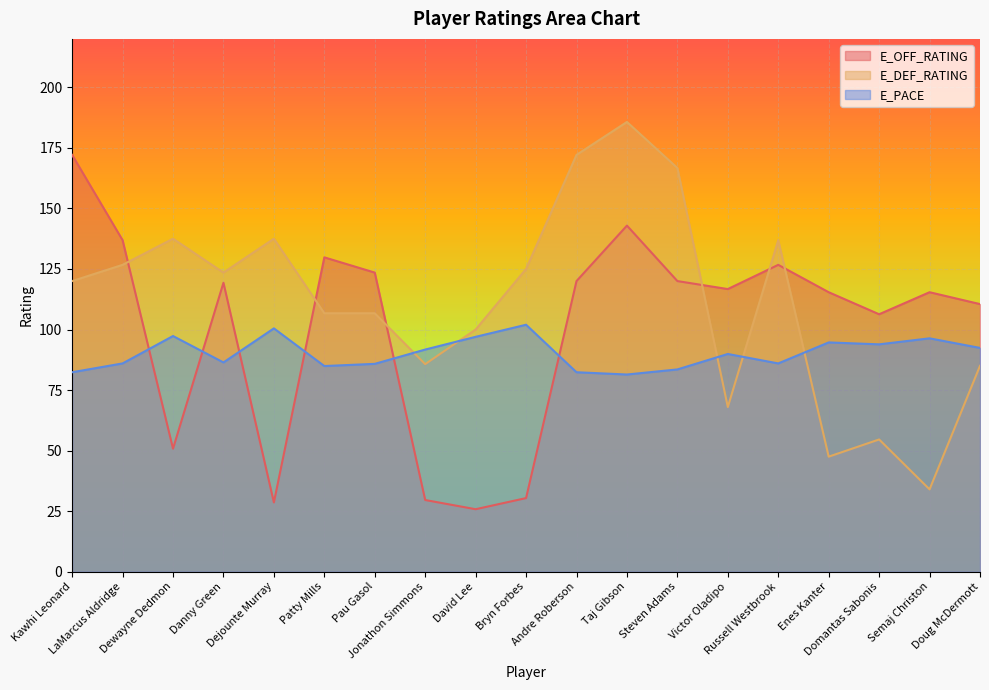

What is the total value across all series at Victor Oladipo?

274.6